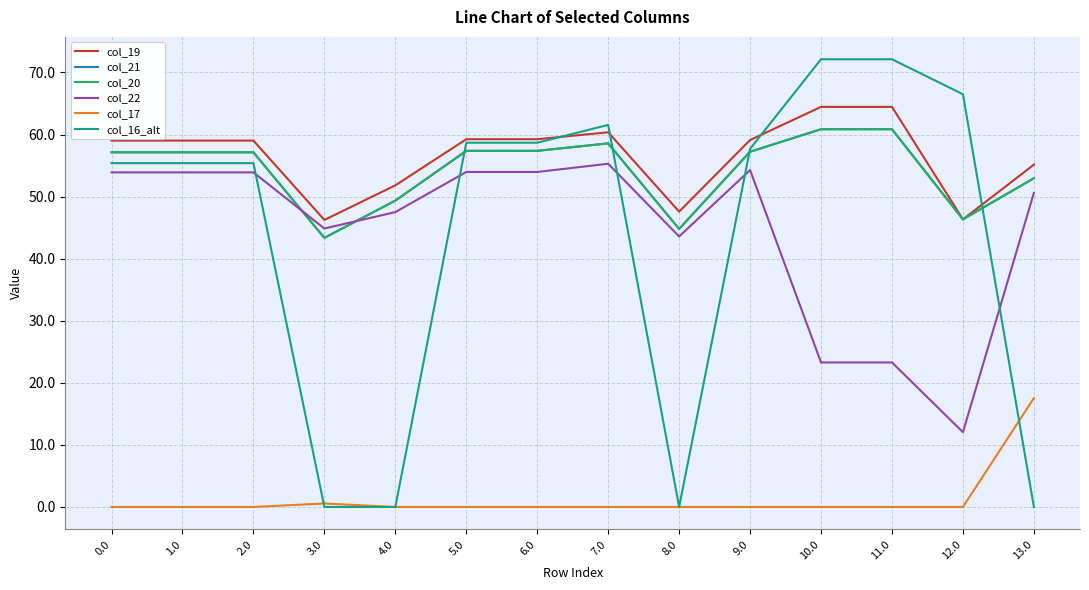

Between which two adjacent categories do col_16_alt and col_22 first intersect?

2.0 and 3.0